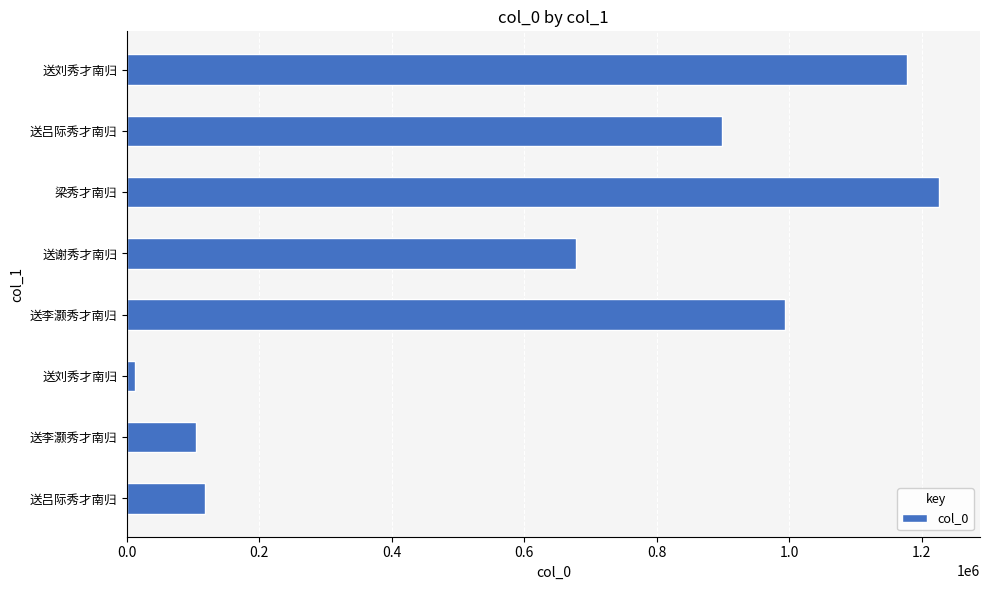

What is the sum of all values?

5207358